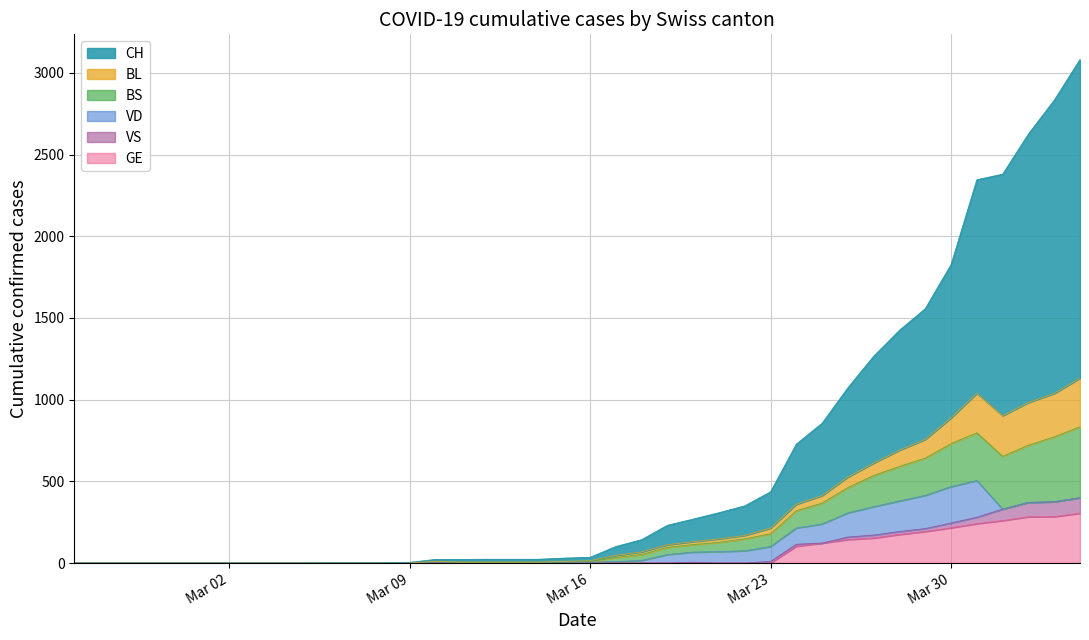

True or false: CH and GE cross at least once.

False